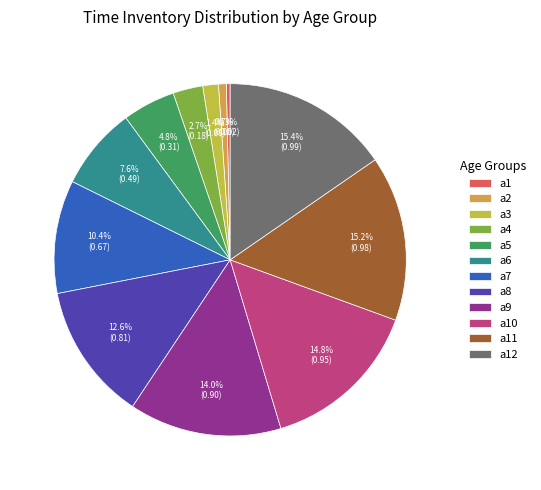

The a10 slice represents 15% of the pie. True or false?

True